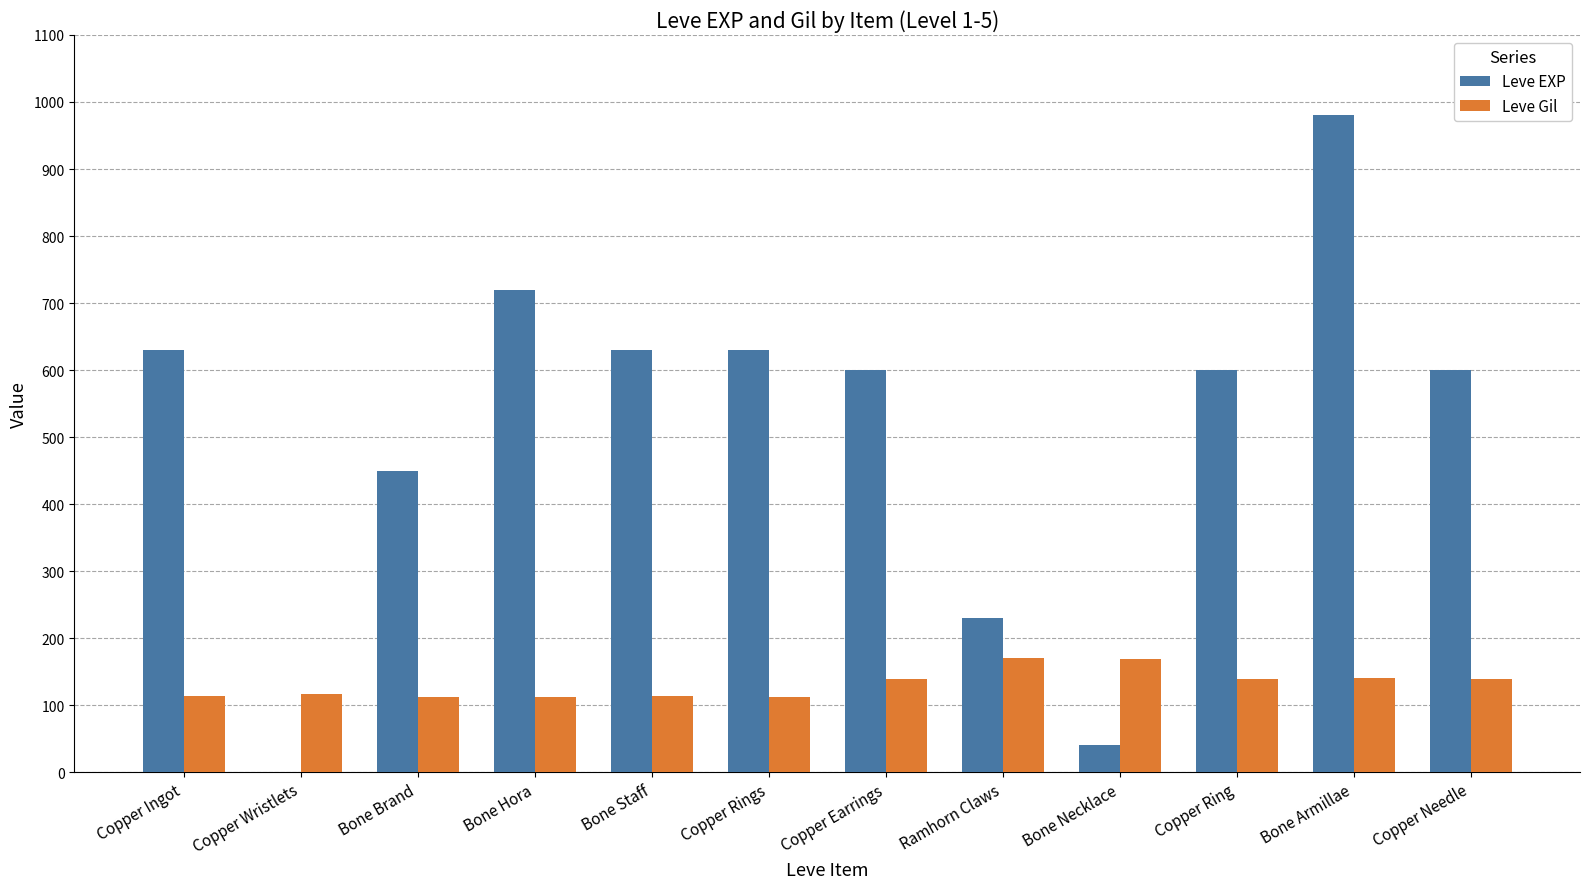

At which category is the sum across all series the highest?

Bone Armillae